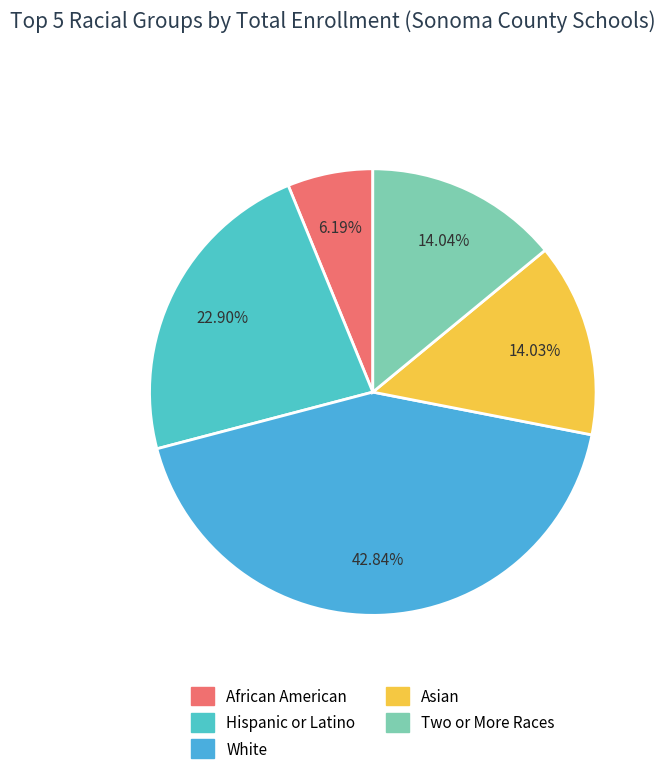

Does any single category account for the majority?

No